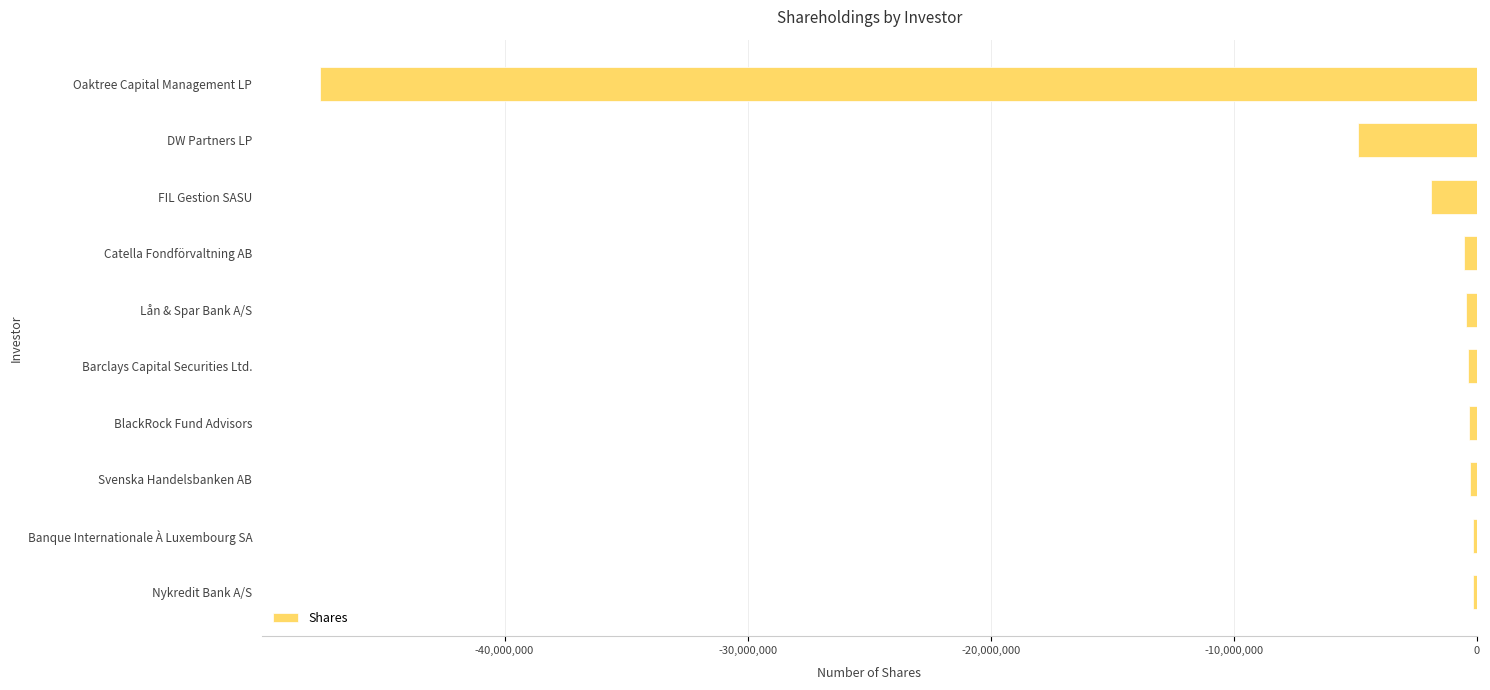

Which category has the lowest value across all series?

Oaktree Capital Management LP